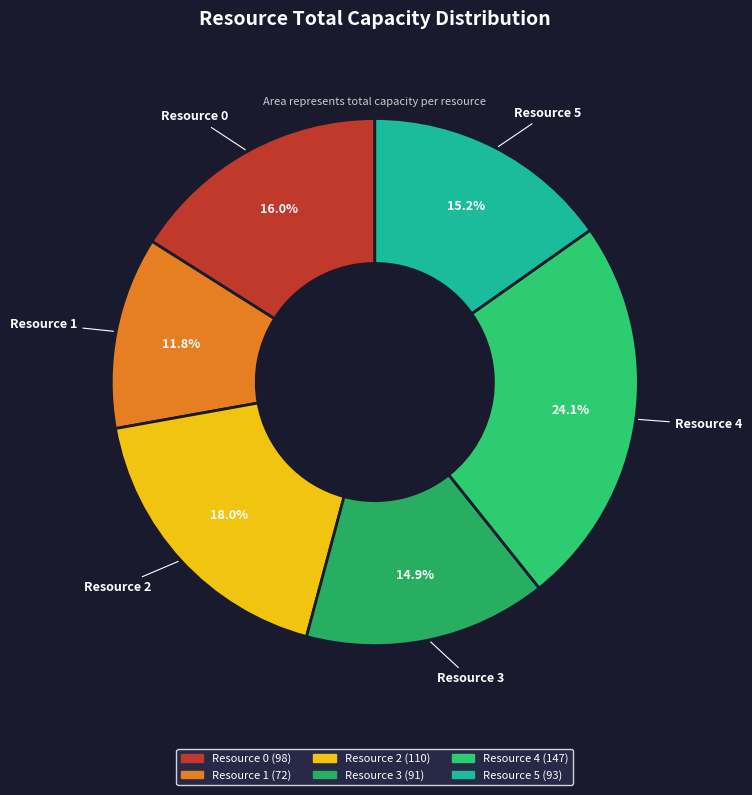

What is the ratio of the value at Resource 2 to the value at Resource 5?

1.2